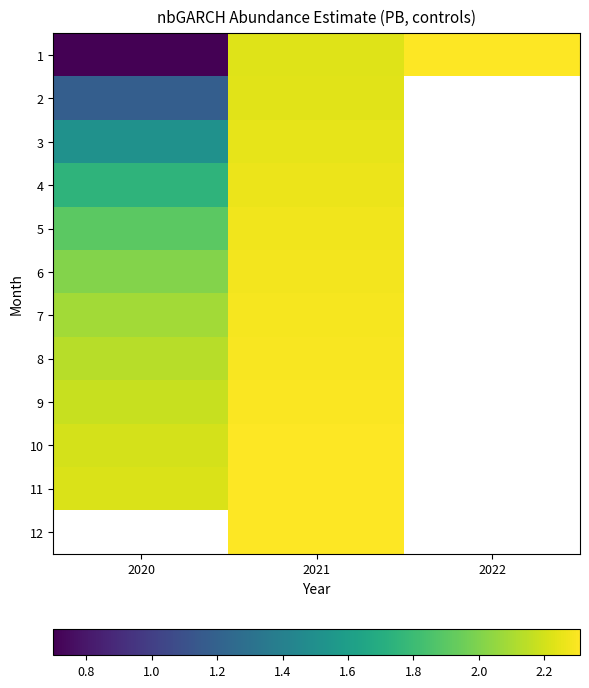

The value of 3 at 2021 is 3.8. True or false?

False